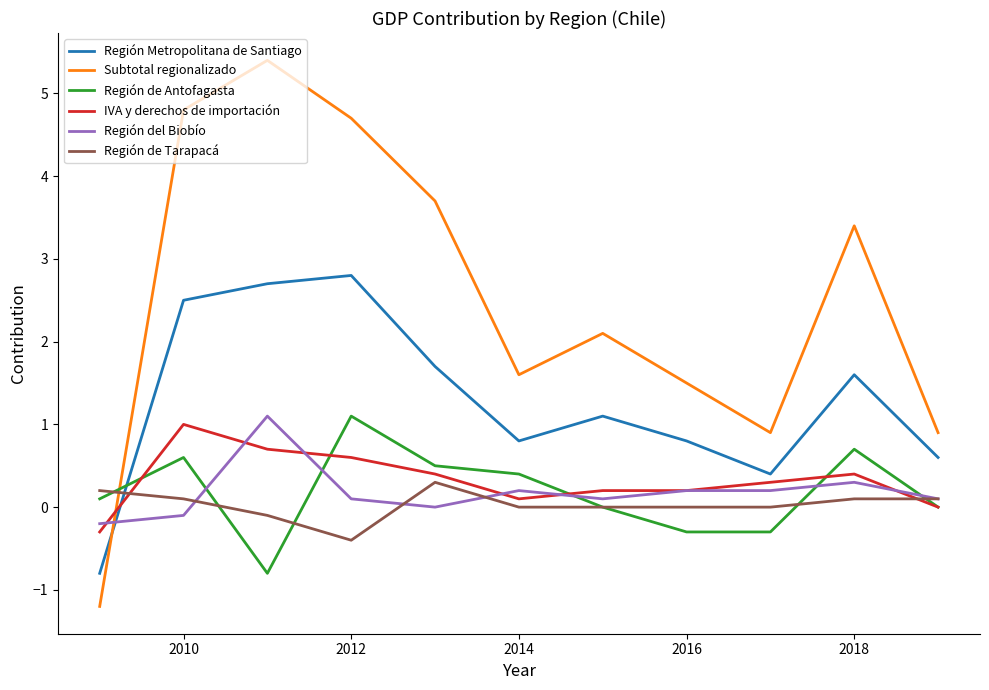

What is the greatest value displayed?

5.4